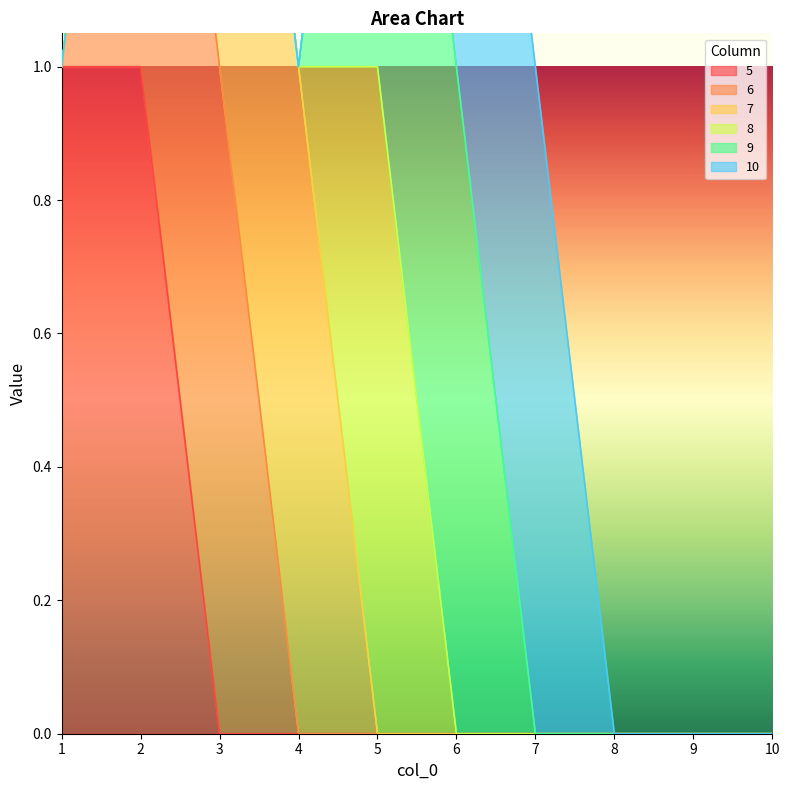

What is the sum of the 7 values at 4 and 5?

1